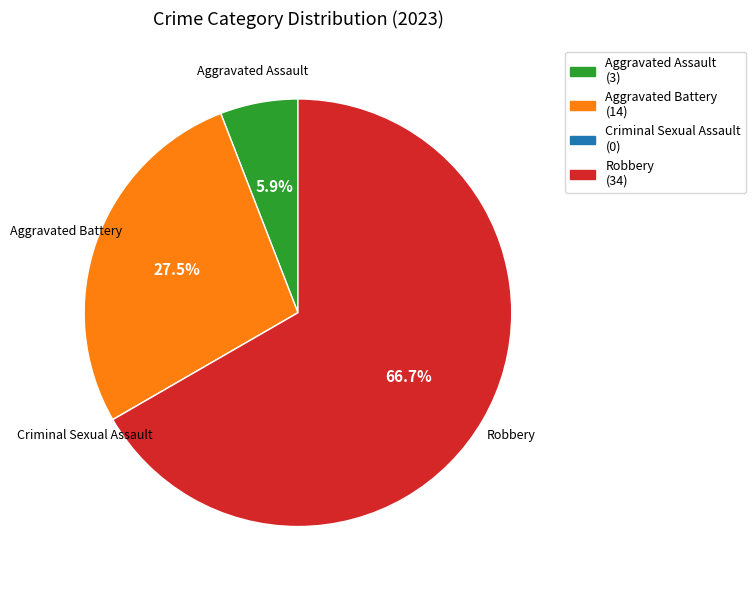

Is the sum of Aggravated Assault and Robbery greater than half?

Yes